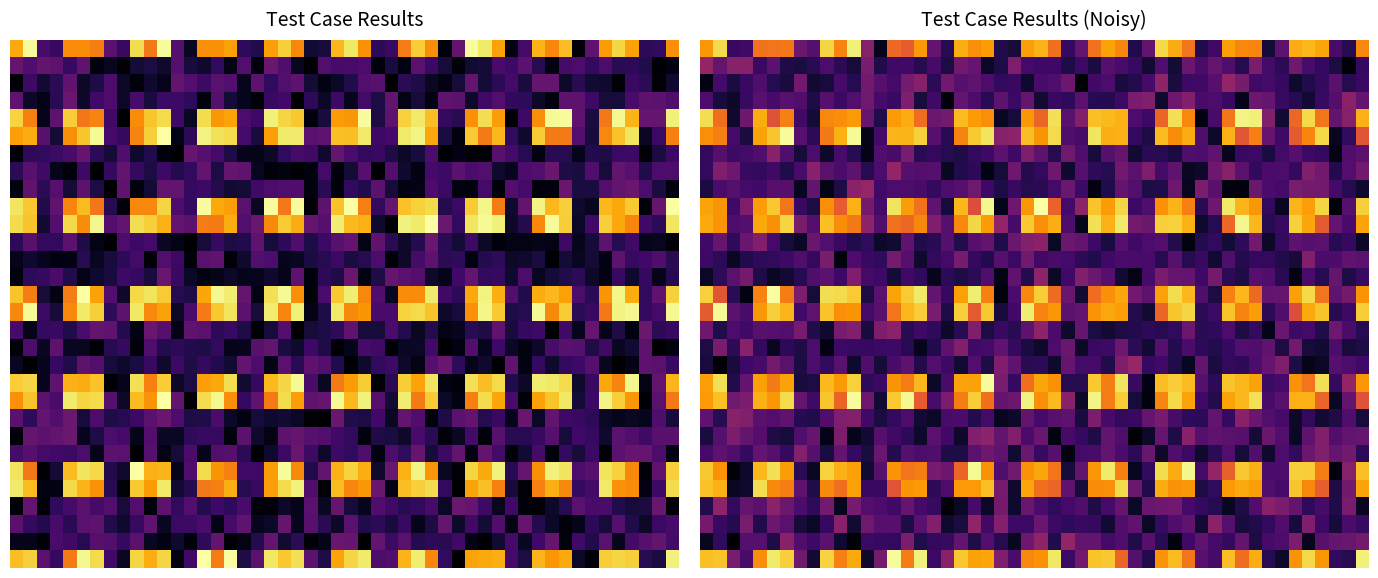

The value of Fail at 12/12/22 12:31:59 is 7. True or false?

True